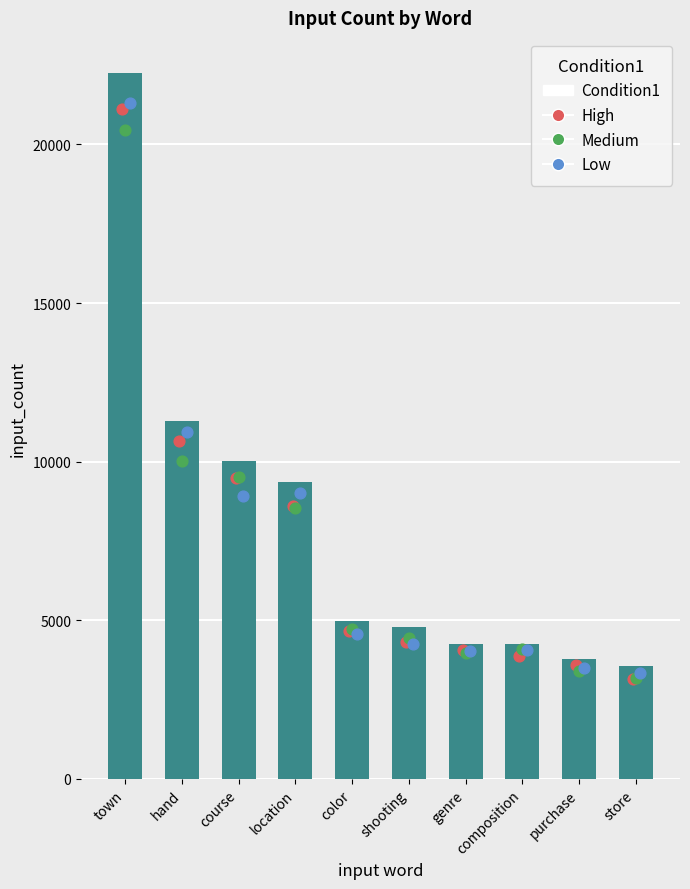

Which has a higher value, hand or course?

hand